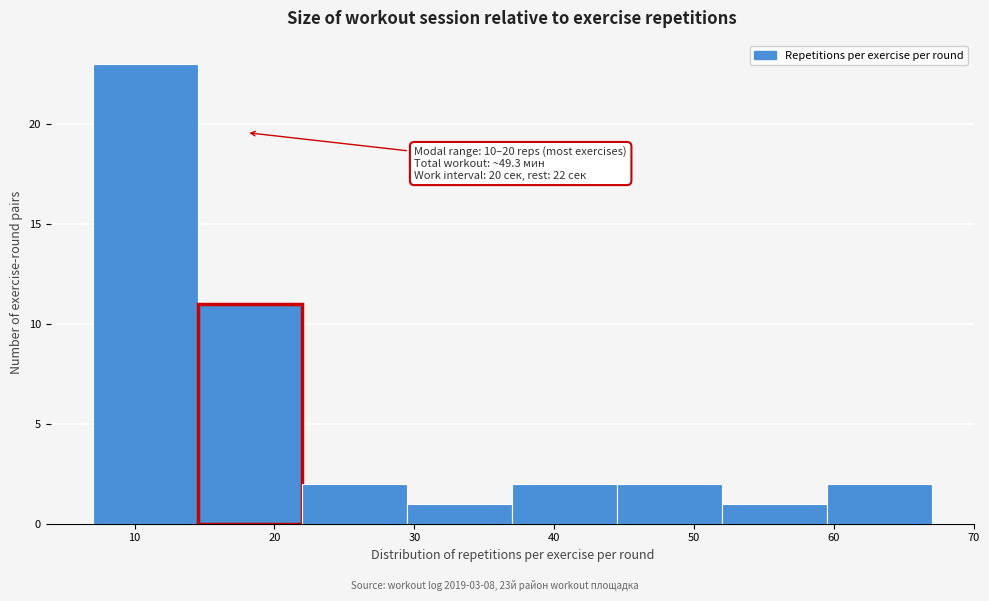

Which range on the x-axis has the tallest bar?

7.0 to 14.5